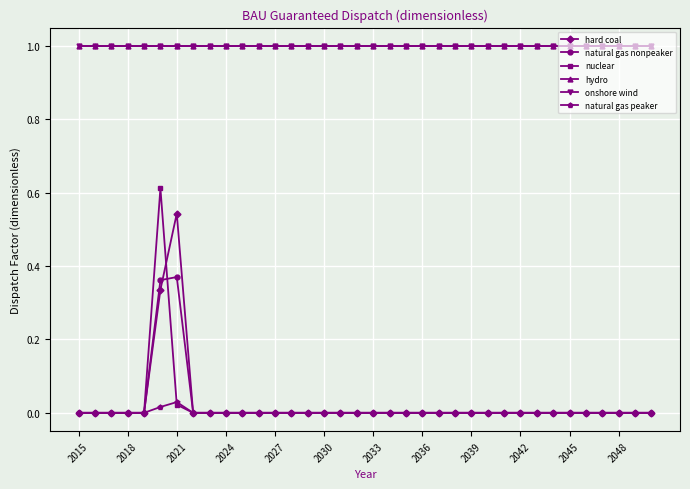

Is this an area chart (filled region under the line)?

No